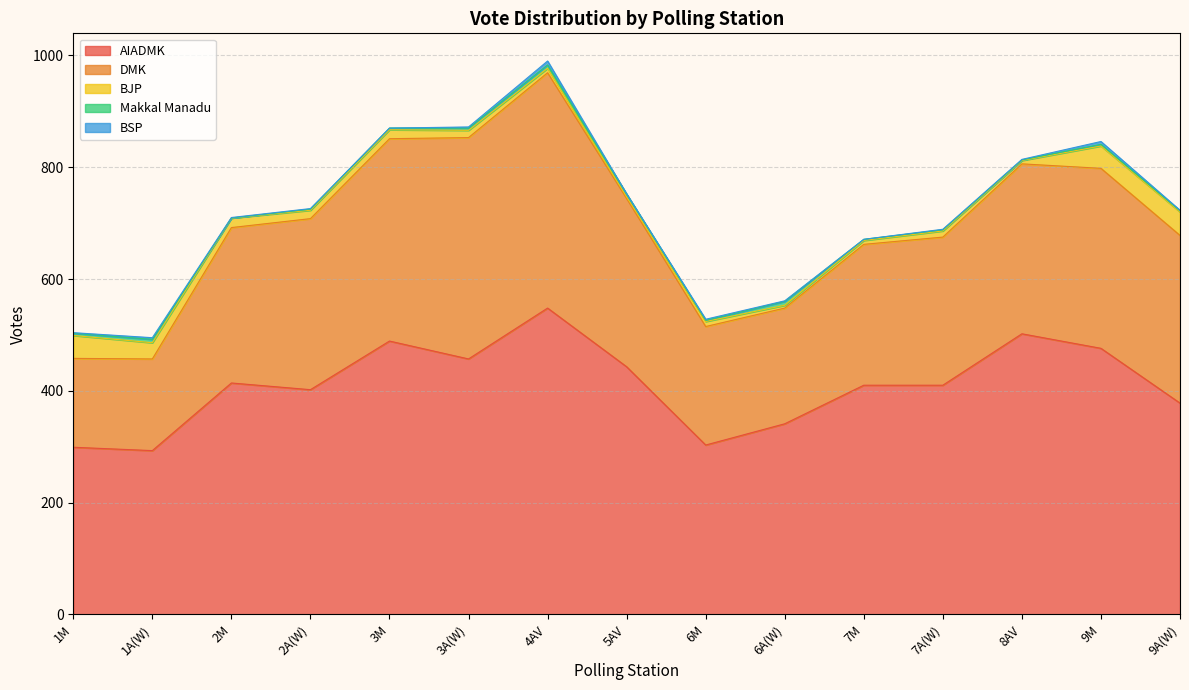

True or false: BJP and BSP cross at least once.

False